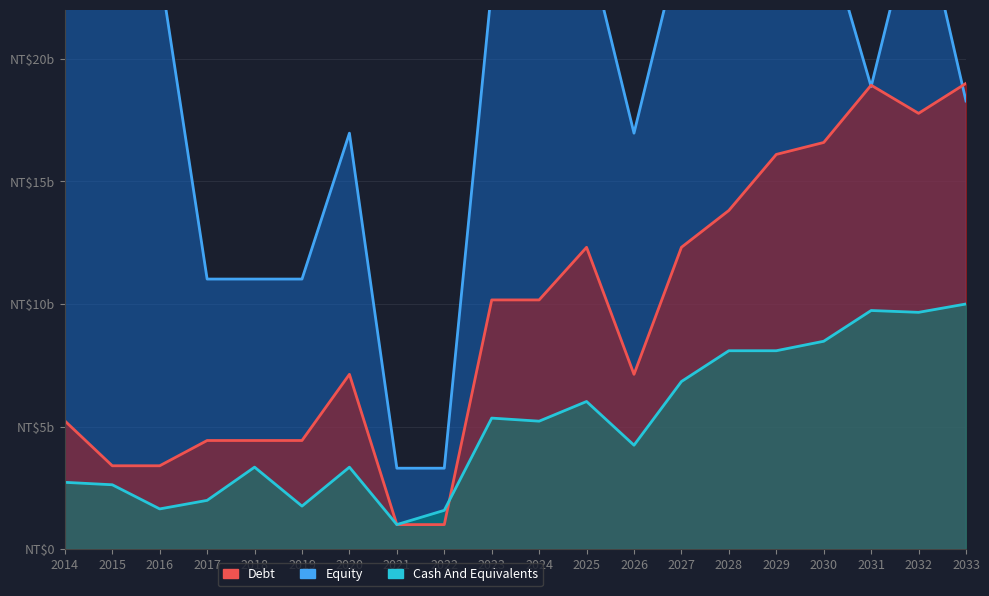

How many interior local peaks does the Debt series have?

3